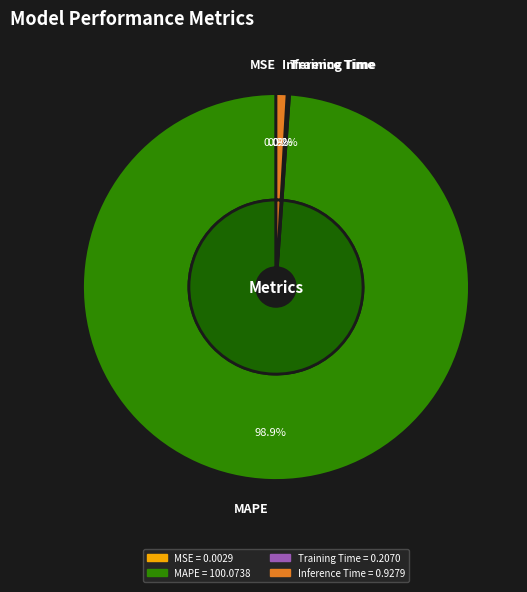

Which slice is the smallest?

MSE